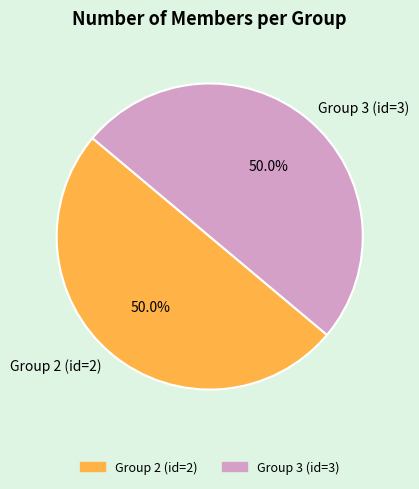

True or false: Group 2 (id=2) accounts for 45% of the total.

False